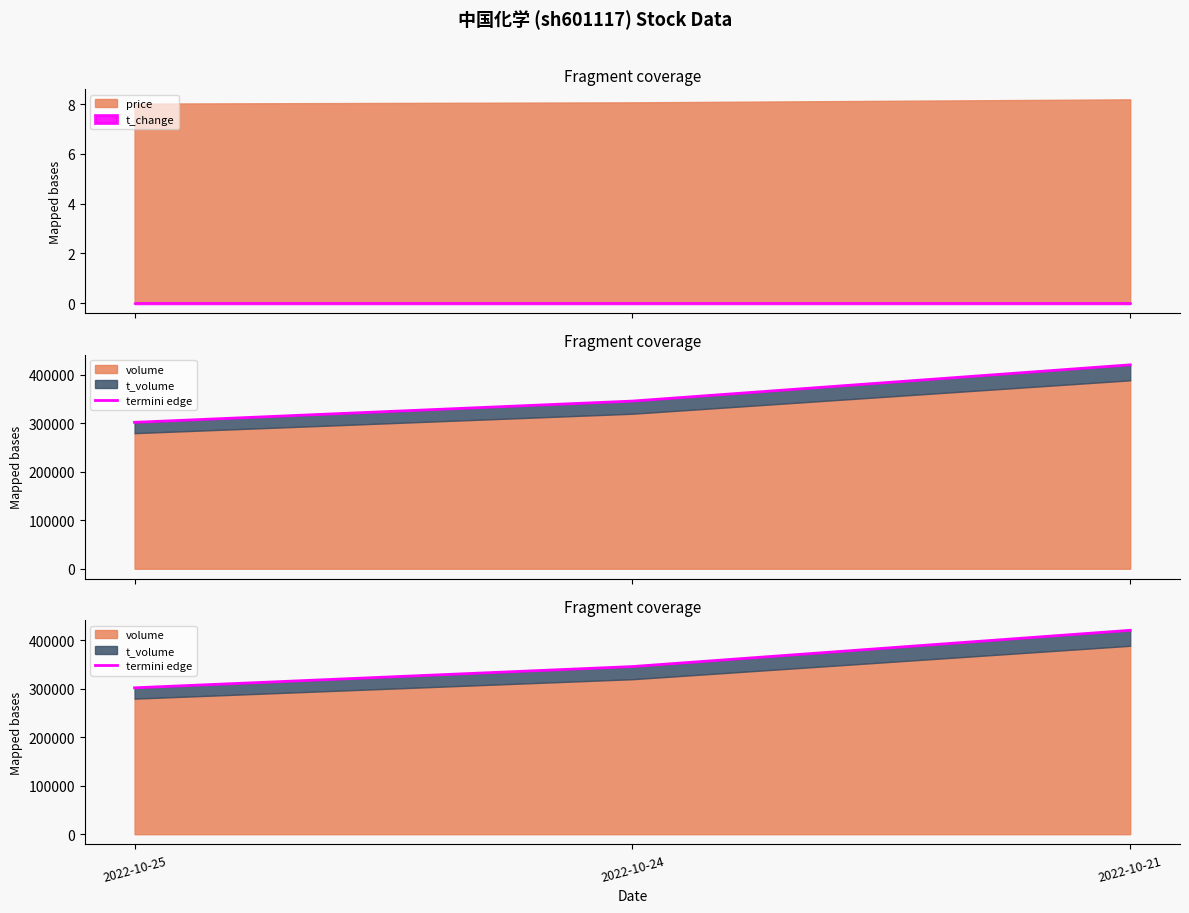

The chart shows a value of 345529 at 2022-10-24. True or false?

True